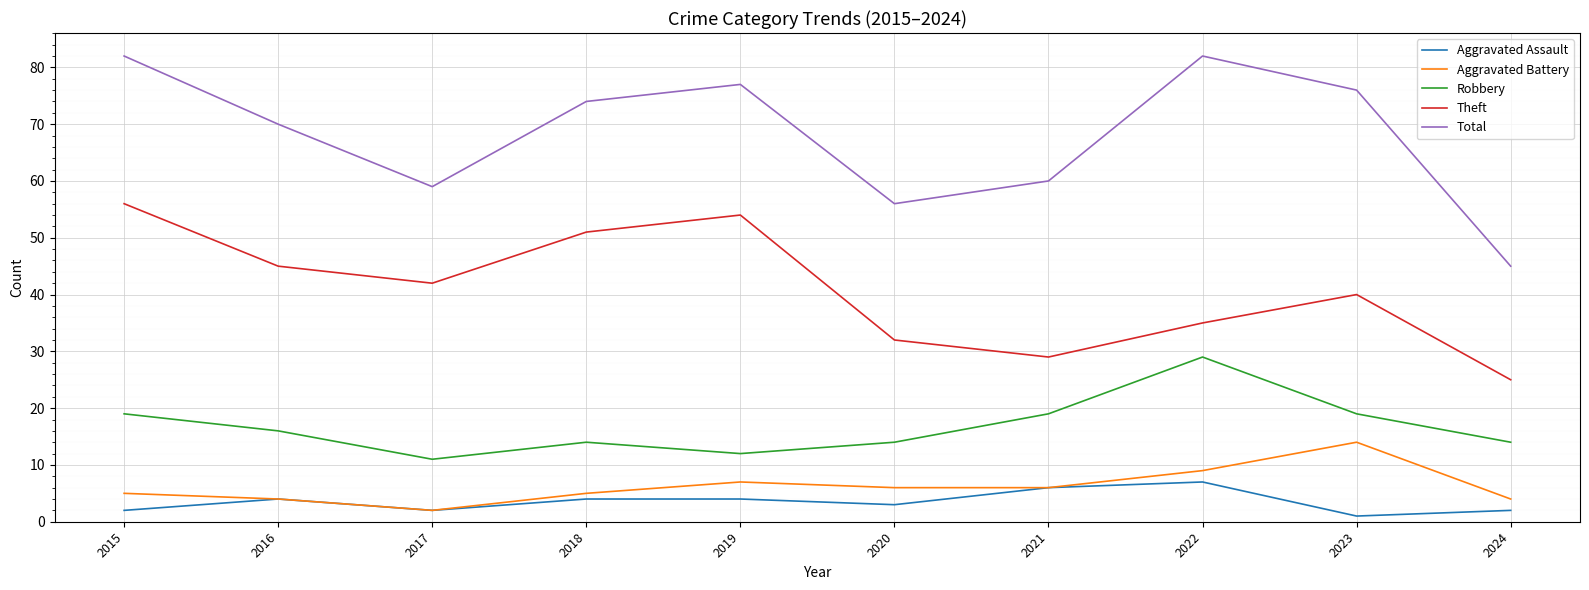

What is the average value of the Theft series?

41